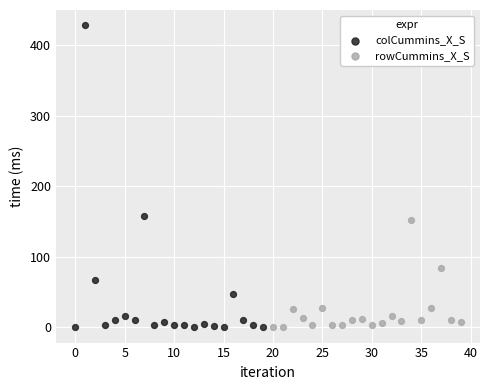

Which series reaches the maximum Y coordinate?

colCummins_X_S